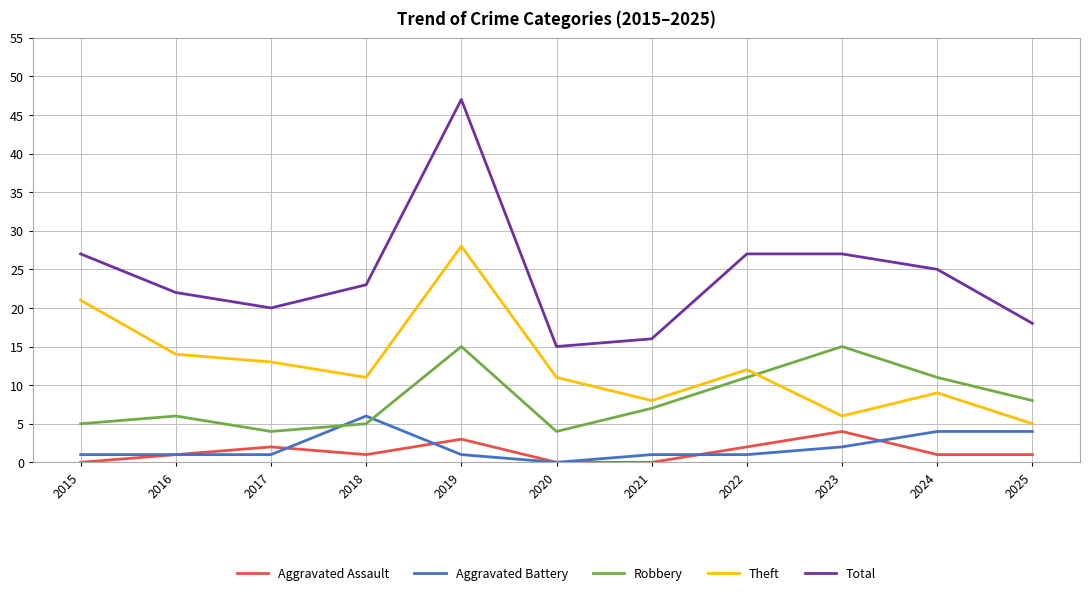

Which series has the largest total across all categories?

Total